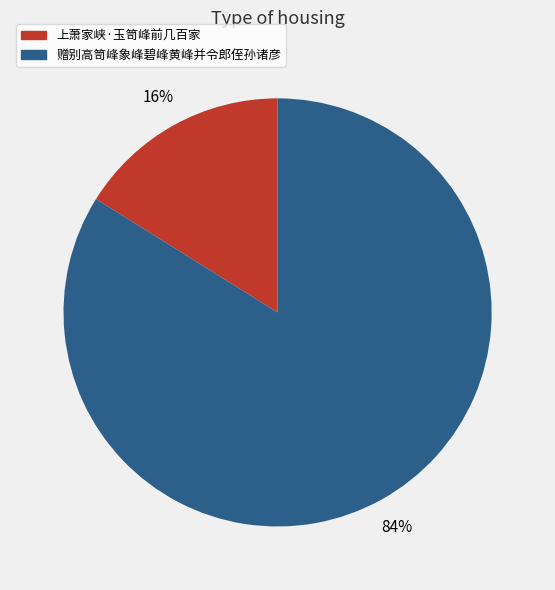

To the nearest percent, what is the combined percentage of 上萧家峡·玉笥峰前几百家 and 赠别高笥峰象峰碧峰黄峰并令郎侄孙诸彦?

100%